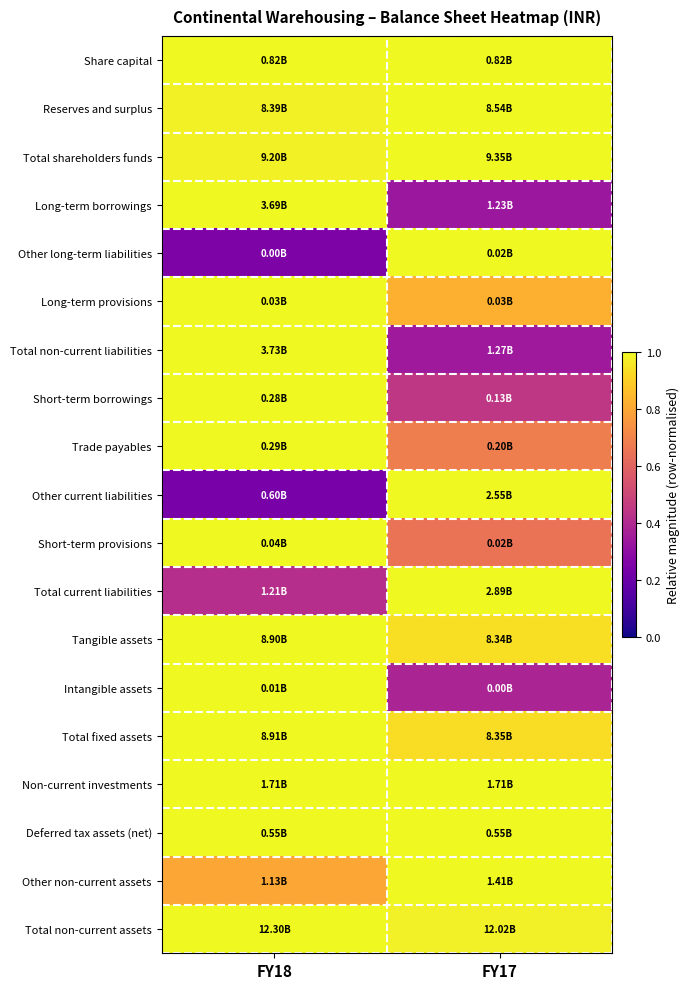

Count the number of categories in the chart.

2